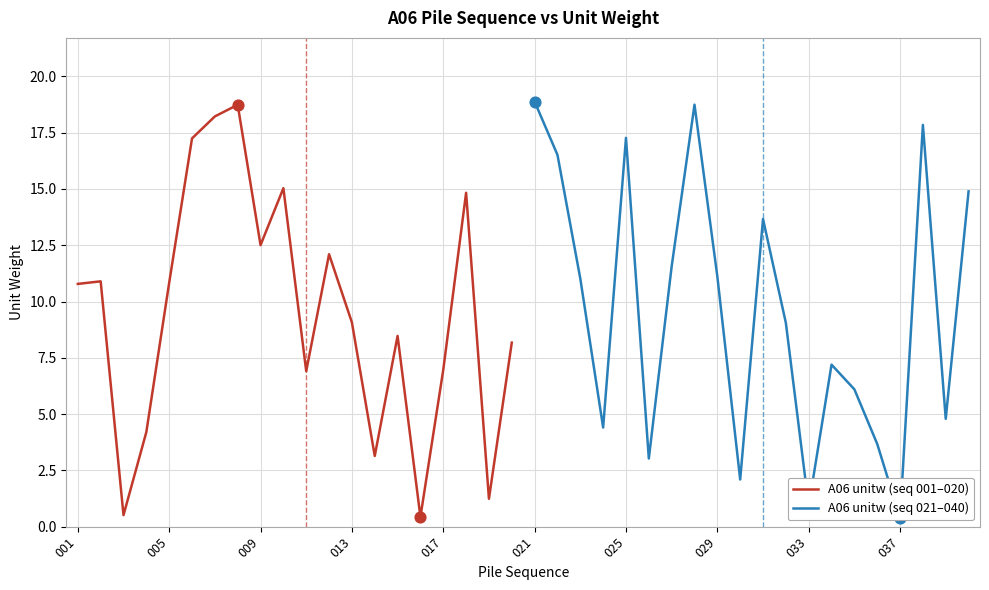

The value of A06 unitw (seq 001–020) at 017 is 1.9. True or false?

False